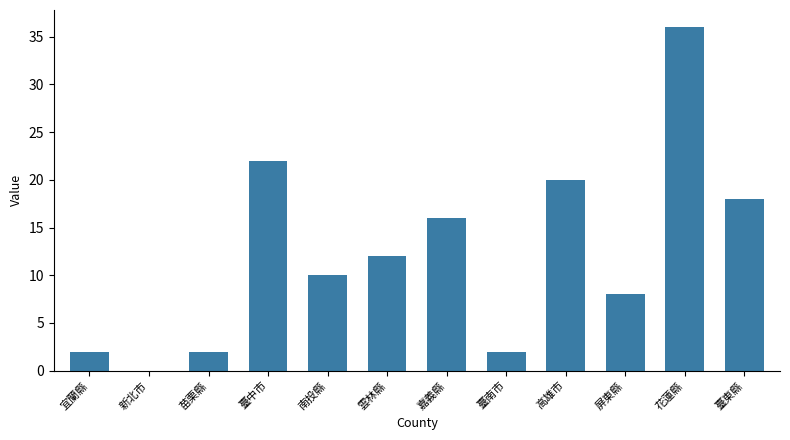

How many distinct data groups are displayed?

1